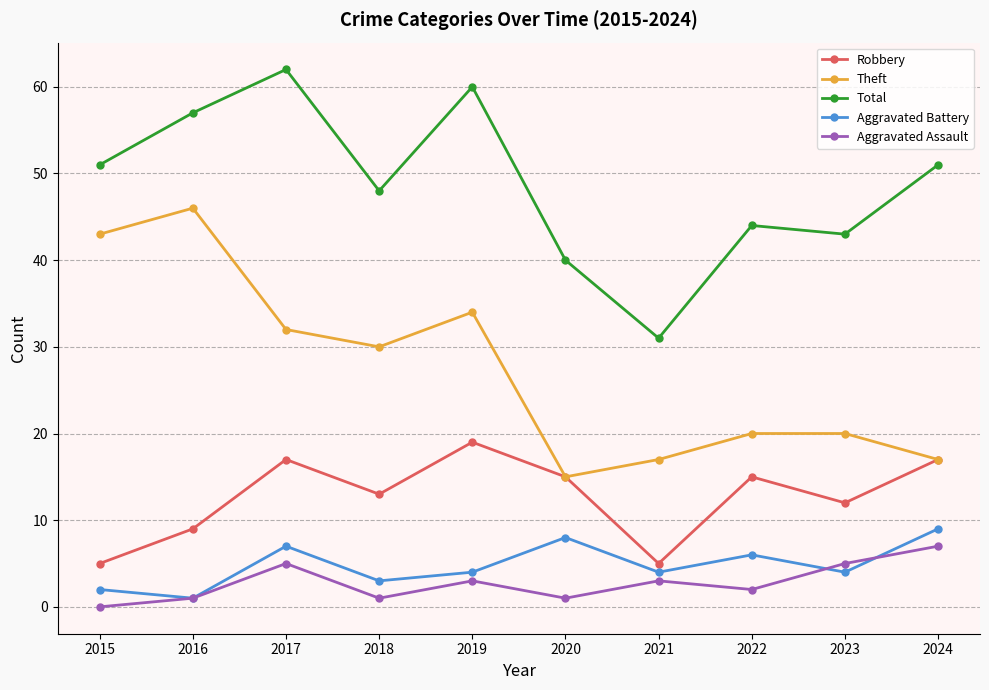

How many lines are shown in the chart?

5